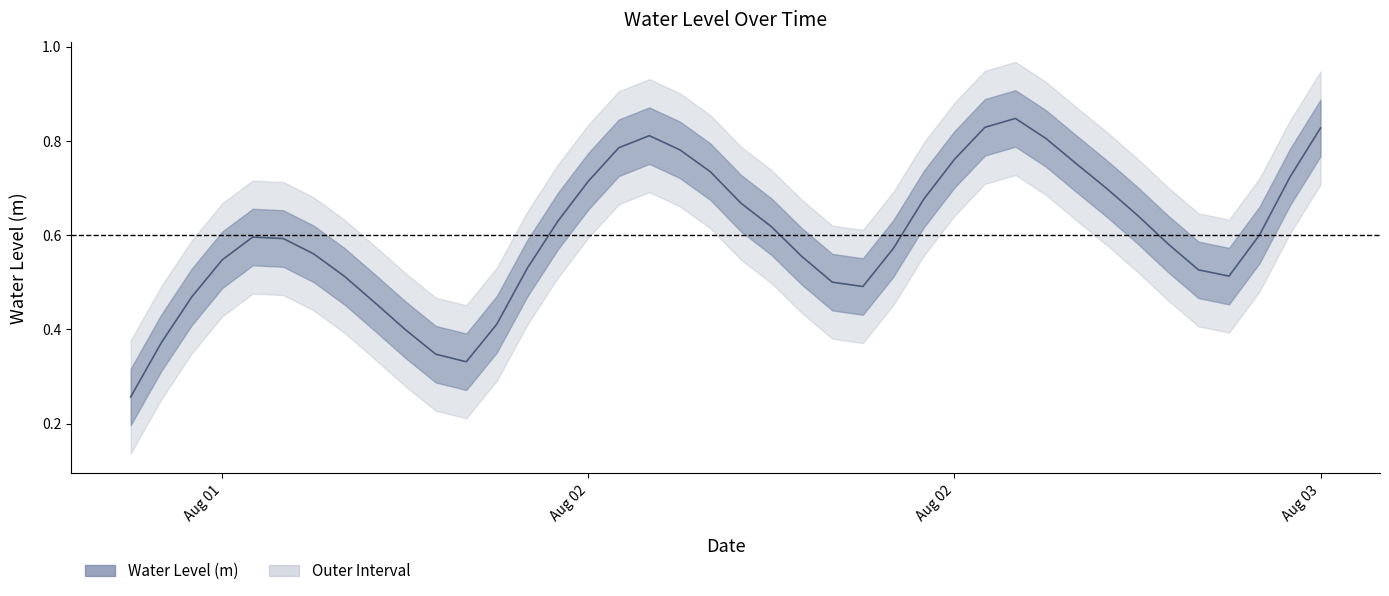

True or false: the data has more than 0 interior local peaks.

True